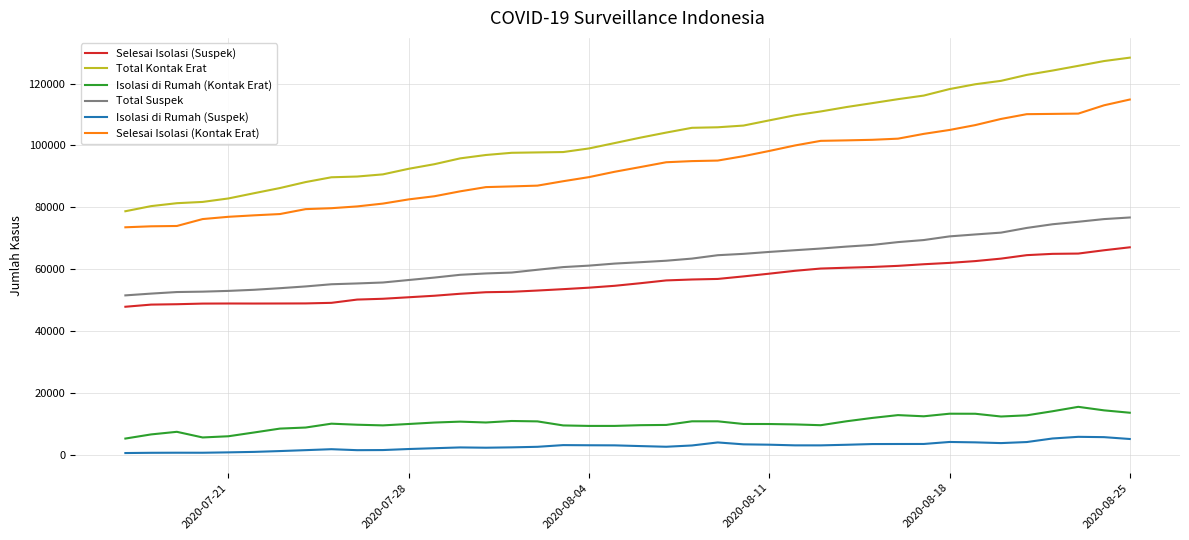

Which series has the widest spread of values?

Total Kontak Erat